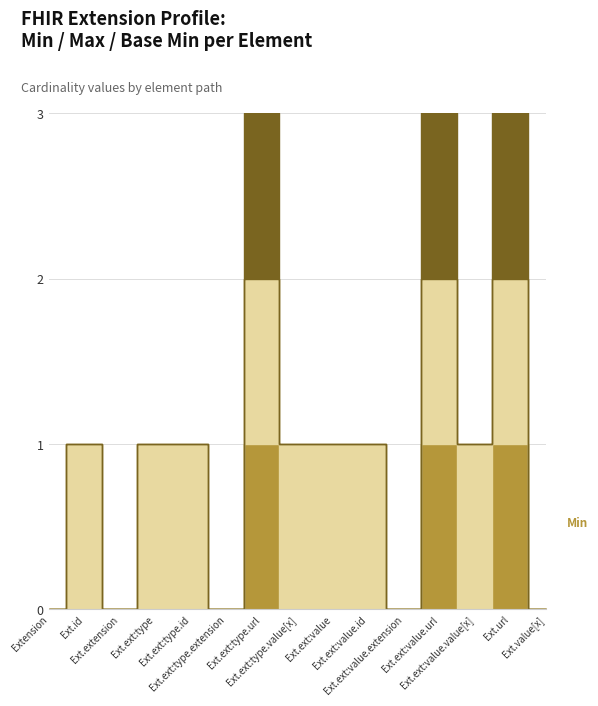

How many lines are shown in the chart?

3